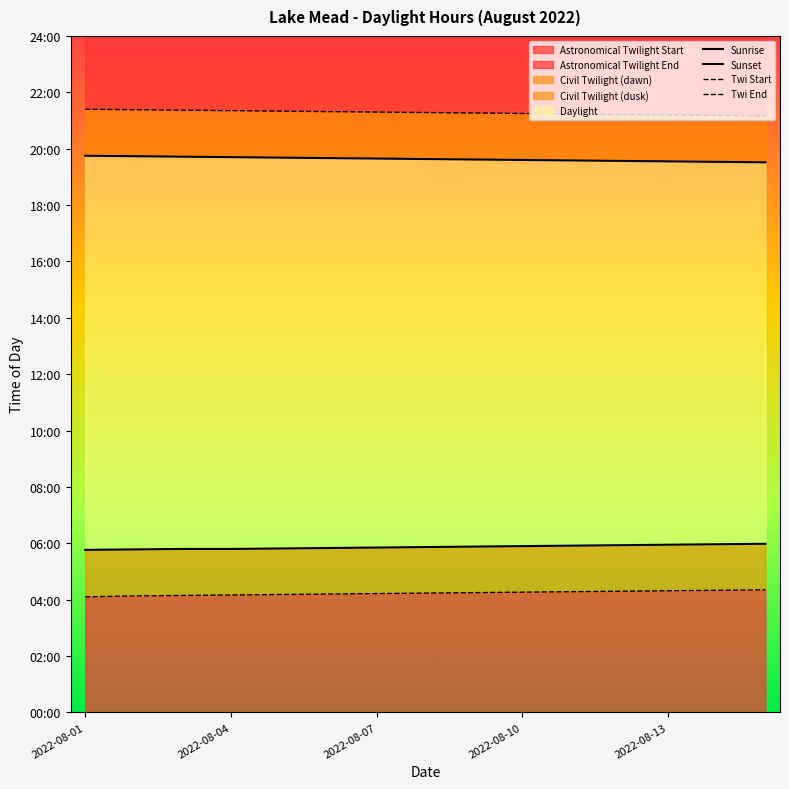

At which category is the sum across all series the highest?

2022-08-04